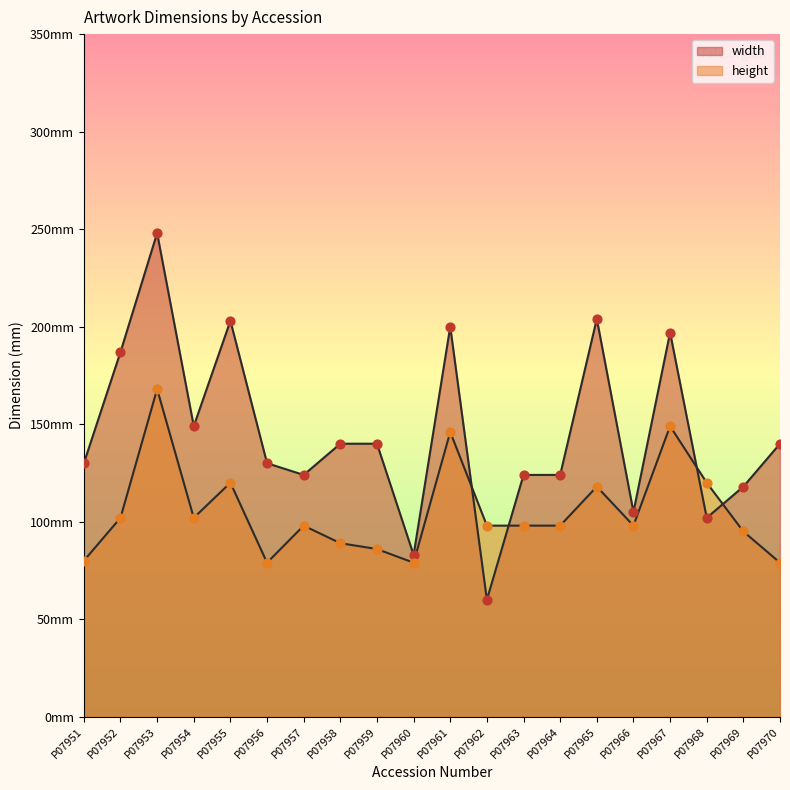

What are all the series names shown in the legend?

width, height